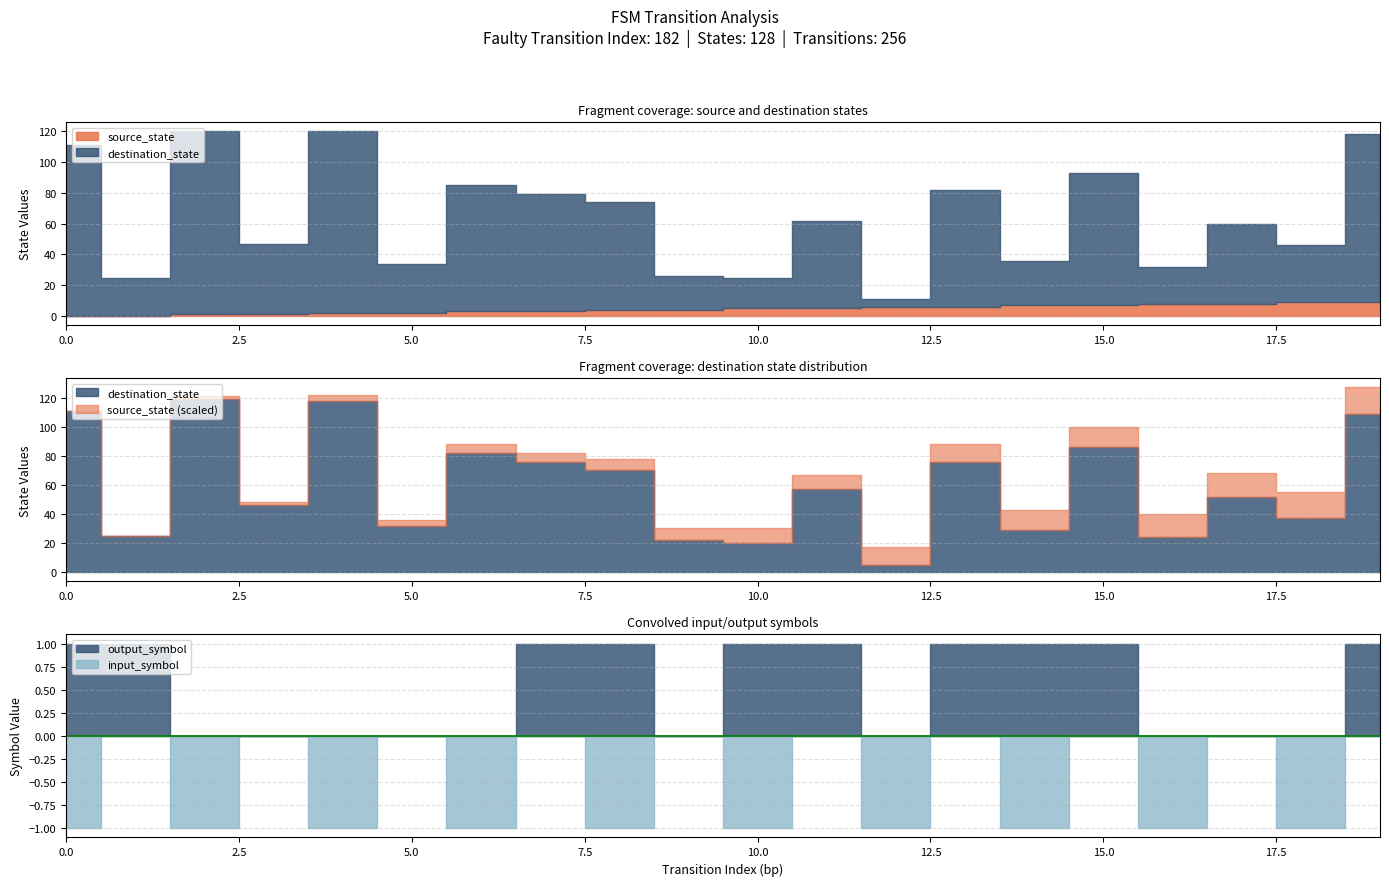

Which series has the widest spread of values?

destination_state